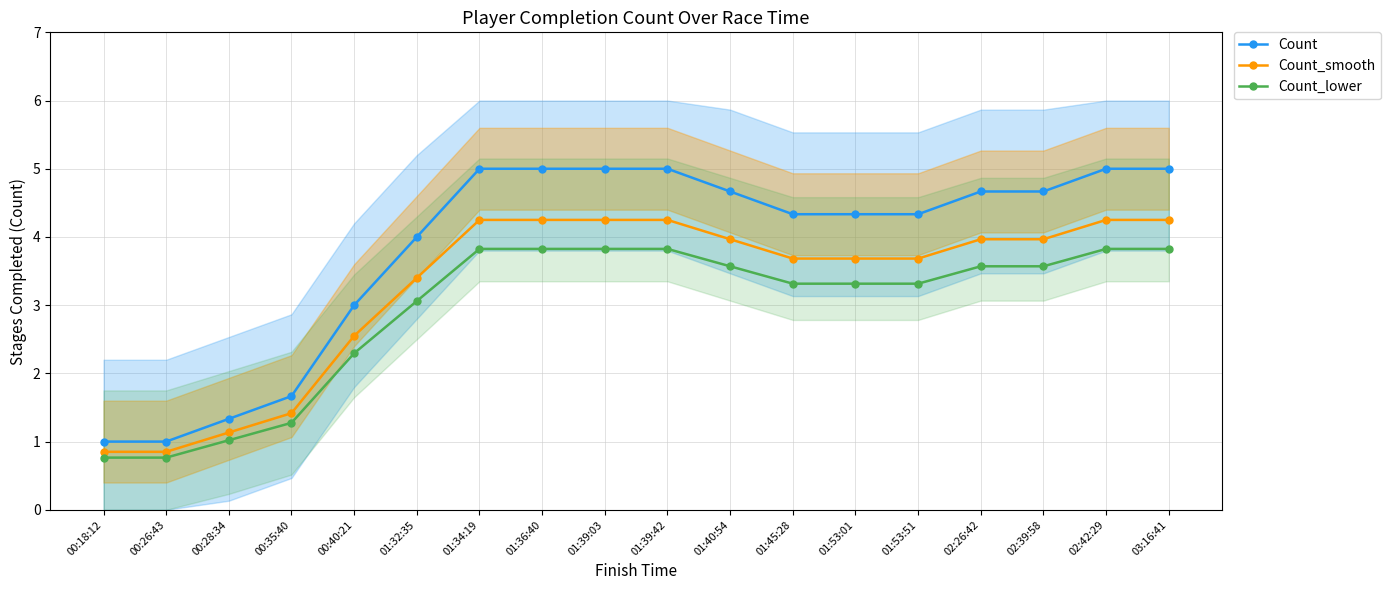

What are all the series names shown in the legend?

Count, Count_smooth, Count_lower